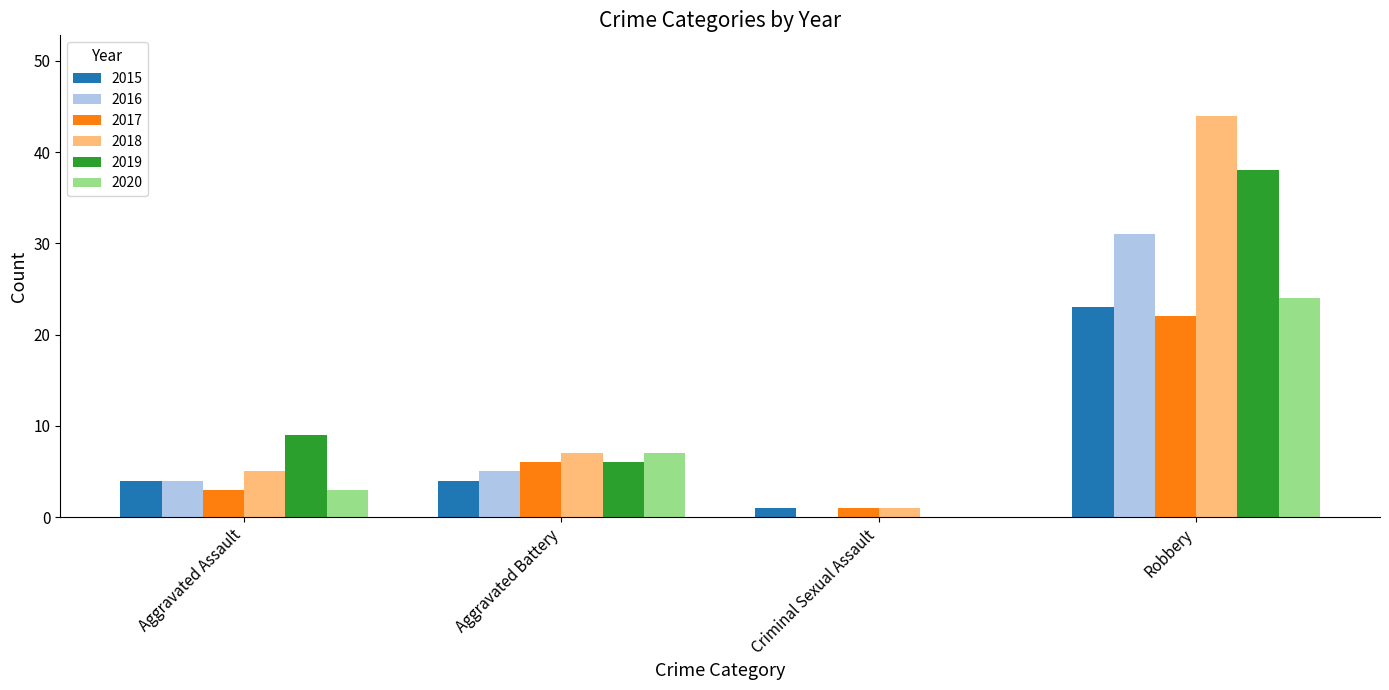

Where is 2017 nearest to the value 11?

Aggravated Battery